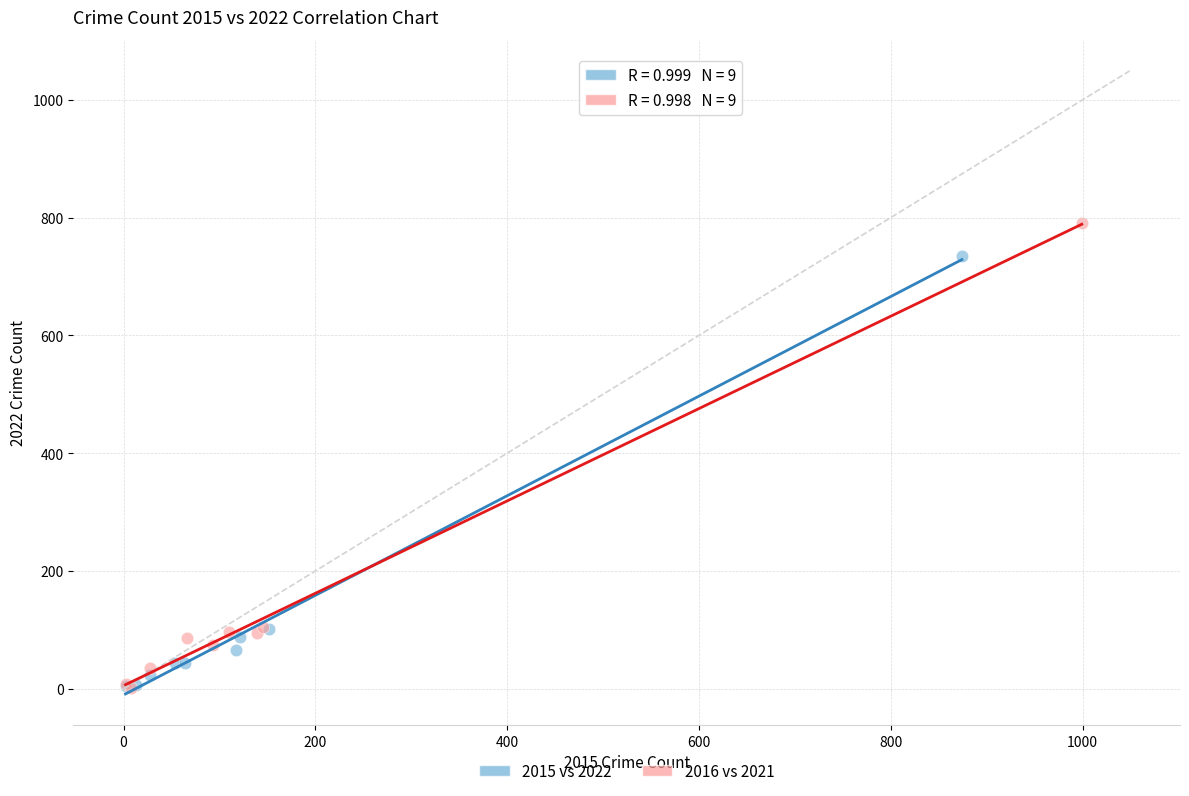

Which series has the largest Y range (max minus min)?

2016 vs 2021